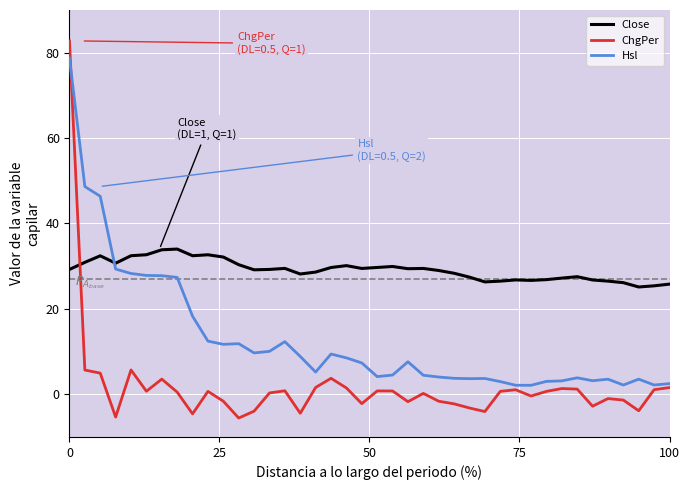

Which series has the largest range (max minus min)?

ChgPer